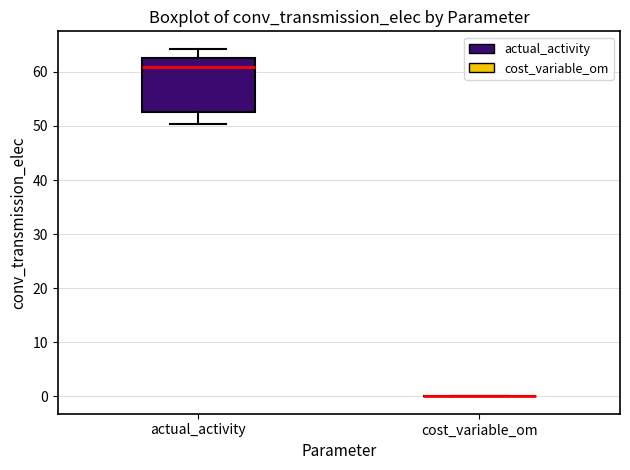

Reading left to right, transcribe this box plot: for each box, give where its median line is, the range the box spans, and where its two whiskers end, as read against the y-axis. The values are not printed on the chart, so give them approximately, as read against the axis.

actual_activity: median 61, box 53 to 62, whiskers 50 to 64
cost_variable_om: box collapsed to a line at 0, whiskers 0 to 0